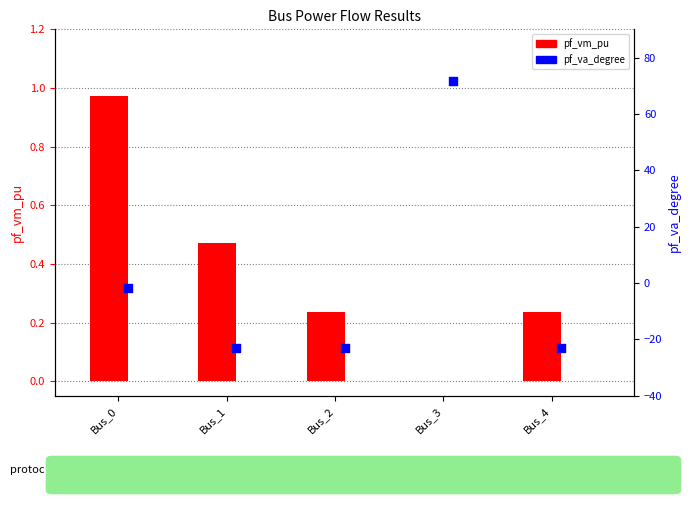

Which series has the widest spread of Y values?

pf_va_degree